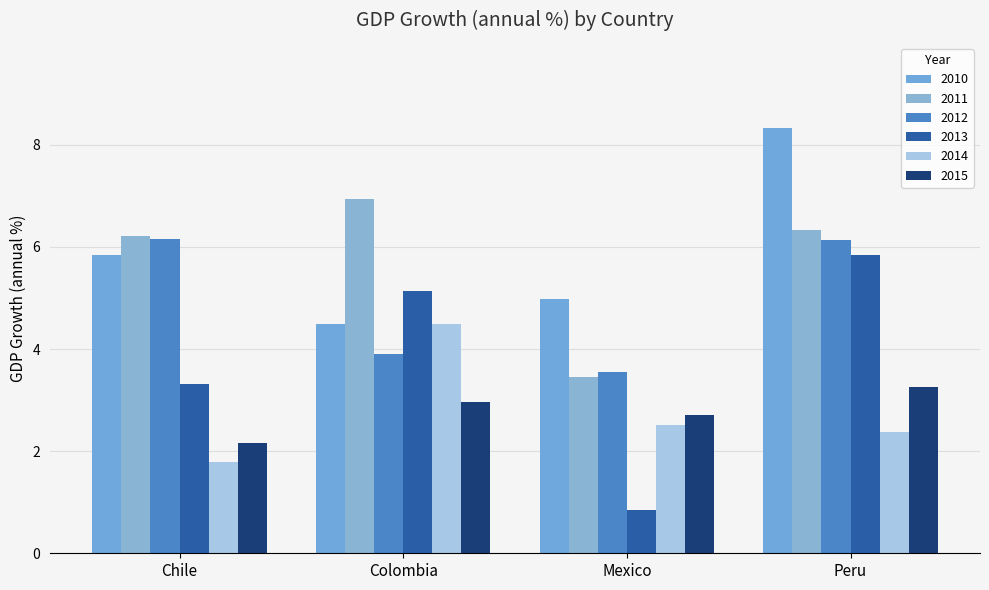

Reading left to right, list all the values displayed in this chart.

2010: Chile=5.9	Colombia=4.5	Mexico=5.0	Peru=8.3
2011: Chile=6.2	Colombia=6.9	Mexico=3.4	Peru=6.3
2012: Chile=6.2	Colombia=3.9	Mexico=3.6	Peru=6.1
2013: Chile=3.3	Colombia=5.1	Mexico=0.9	Peru=5.9
2014: Chile=1.8	Colombia=4.5	Mexico=2.5	Peru=2.4
2015: Chile=2.2	Colombia=3.0	Mexico=2.7	Peru=3.3